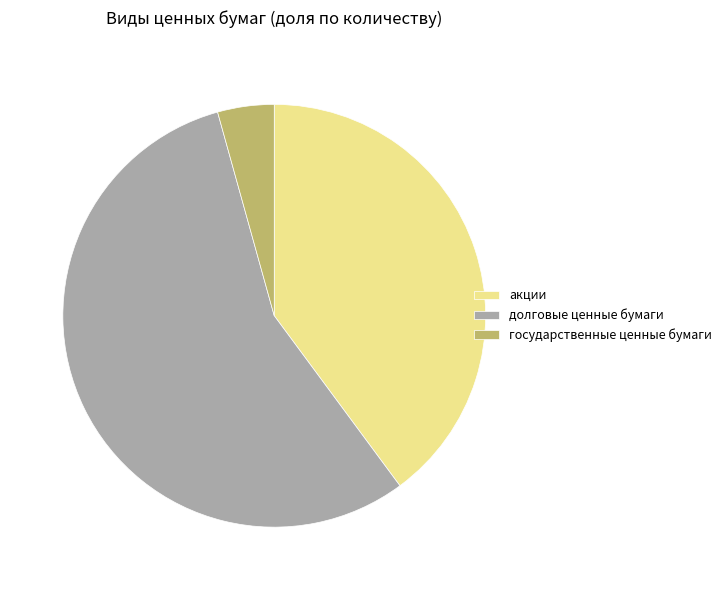

Which category accounts for the majority?

долговые ценные бумаги